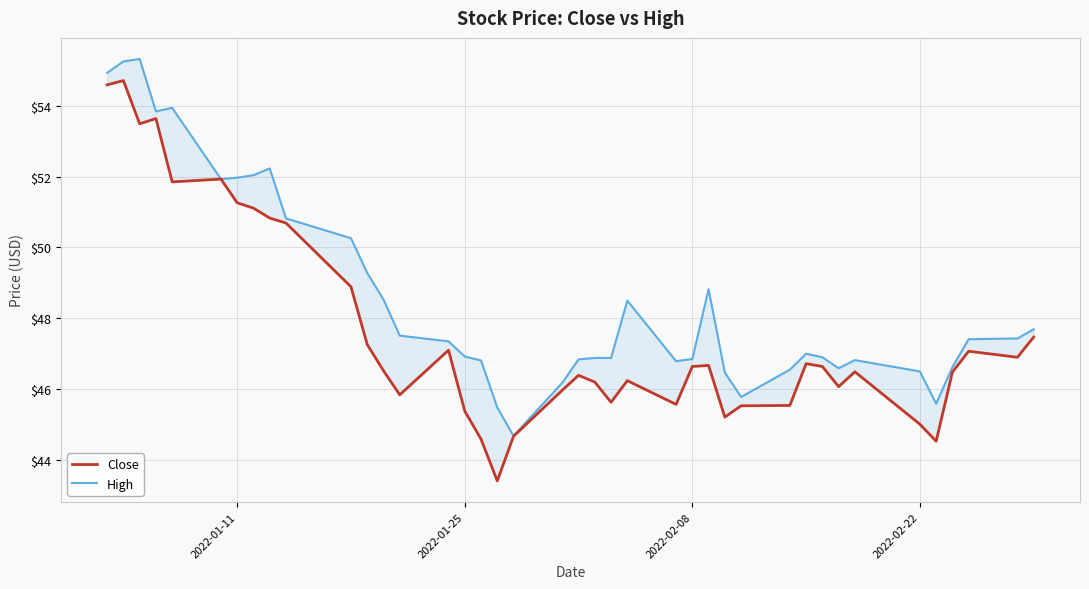

True or false: High and Close intersect in this chart.

False